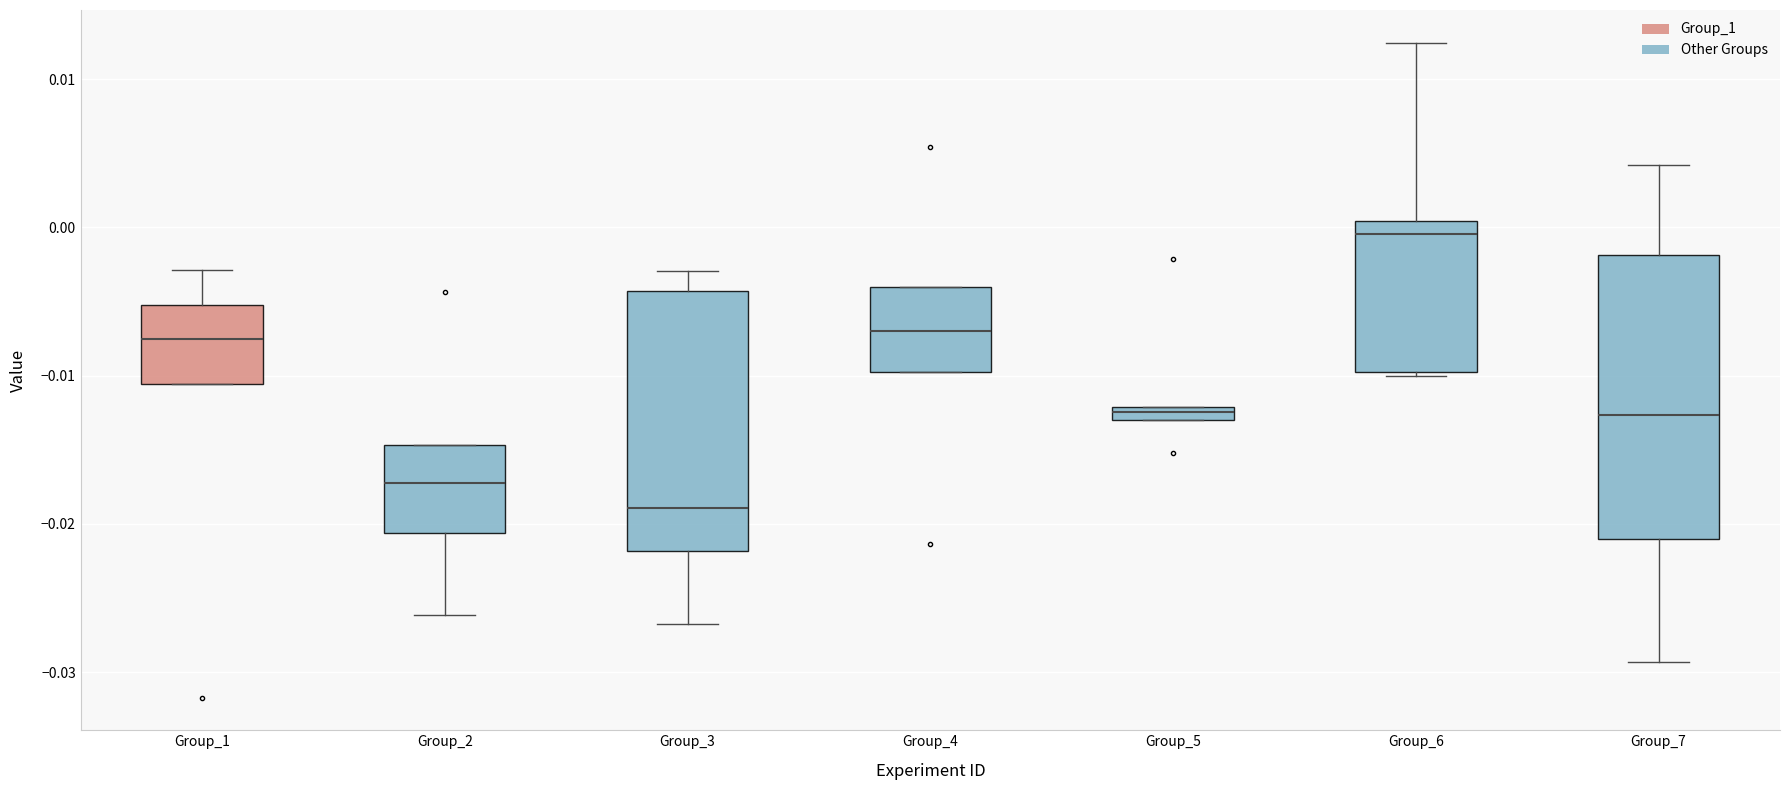

Where does the upper whisker of the box for Group_1 end on the y-axis? The values are not printed on the chart, so give them approximately, as read against the axis.

-0.003